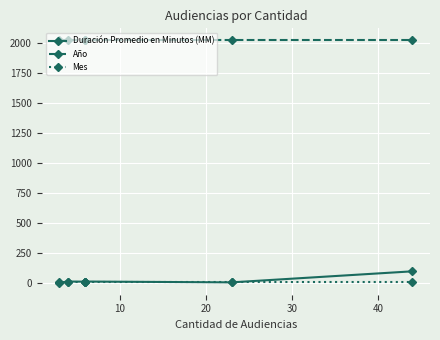

True or false: Mes and Año cross at least once.

False